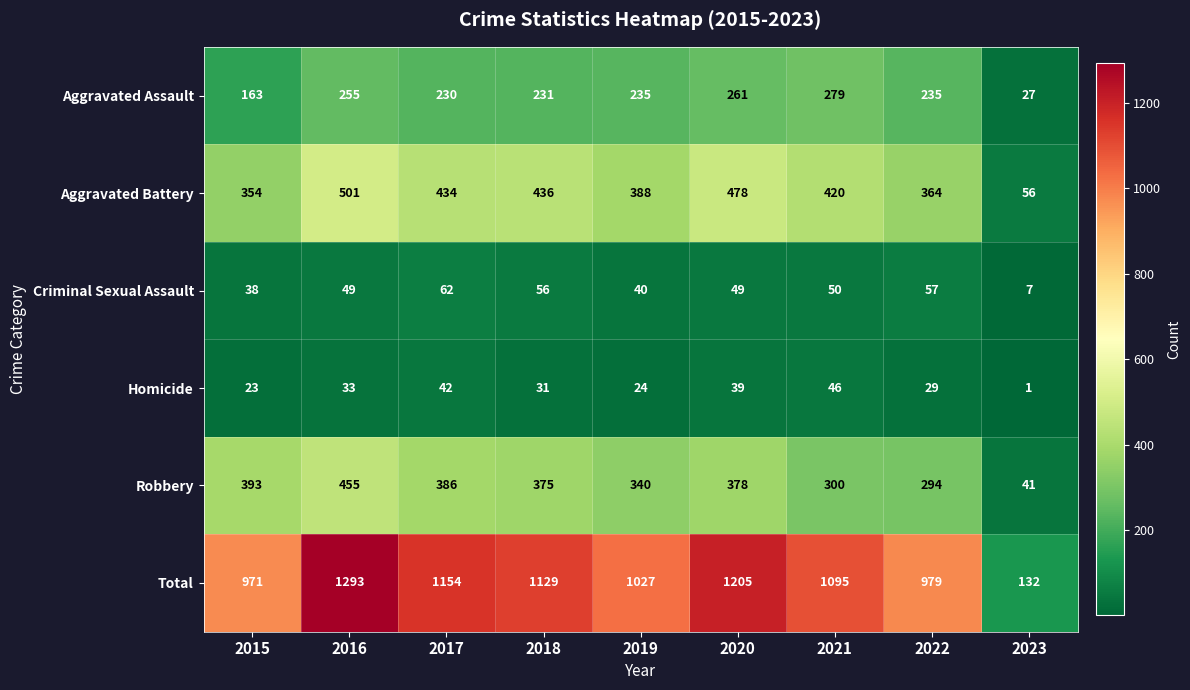

What is the difference between the highest and lowest values at 2020?

1166